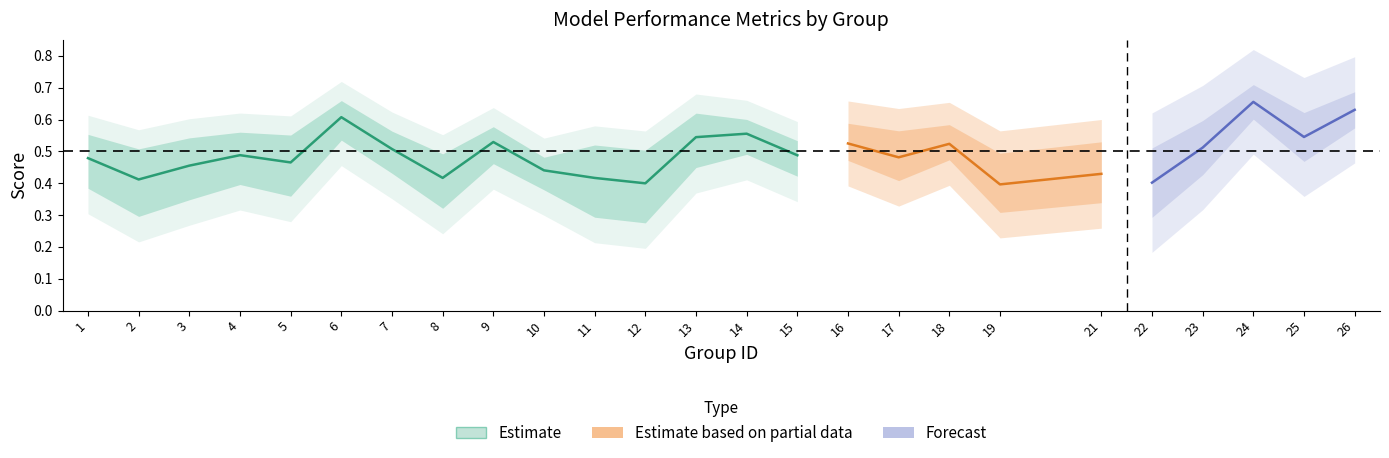

What is the value of the f1 point at the 3rd from the left?

0.4